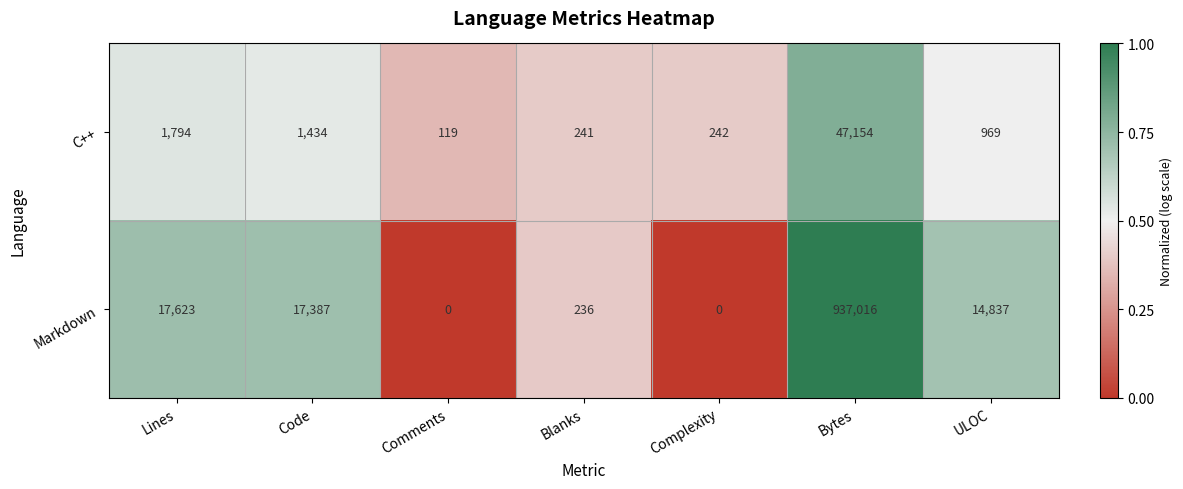

Count the number of categories in the chart.

7